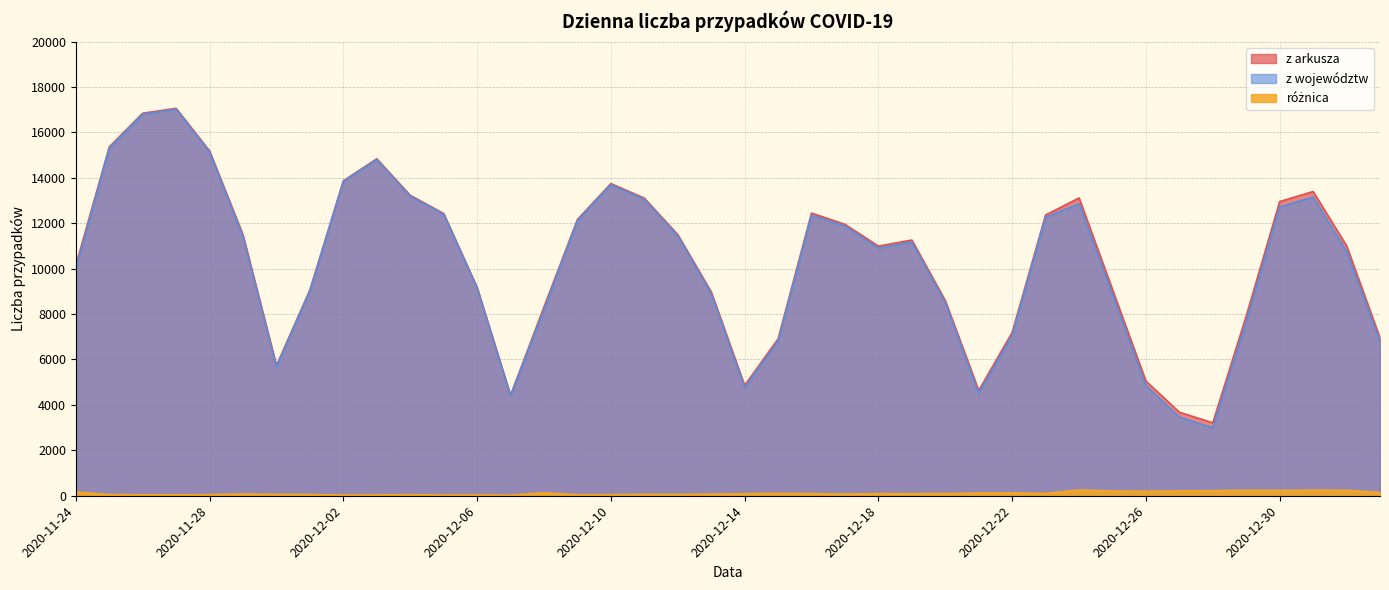

Is it true that z województw equals 7063 at 2020-12-22?

True